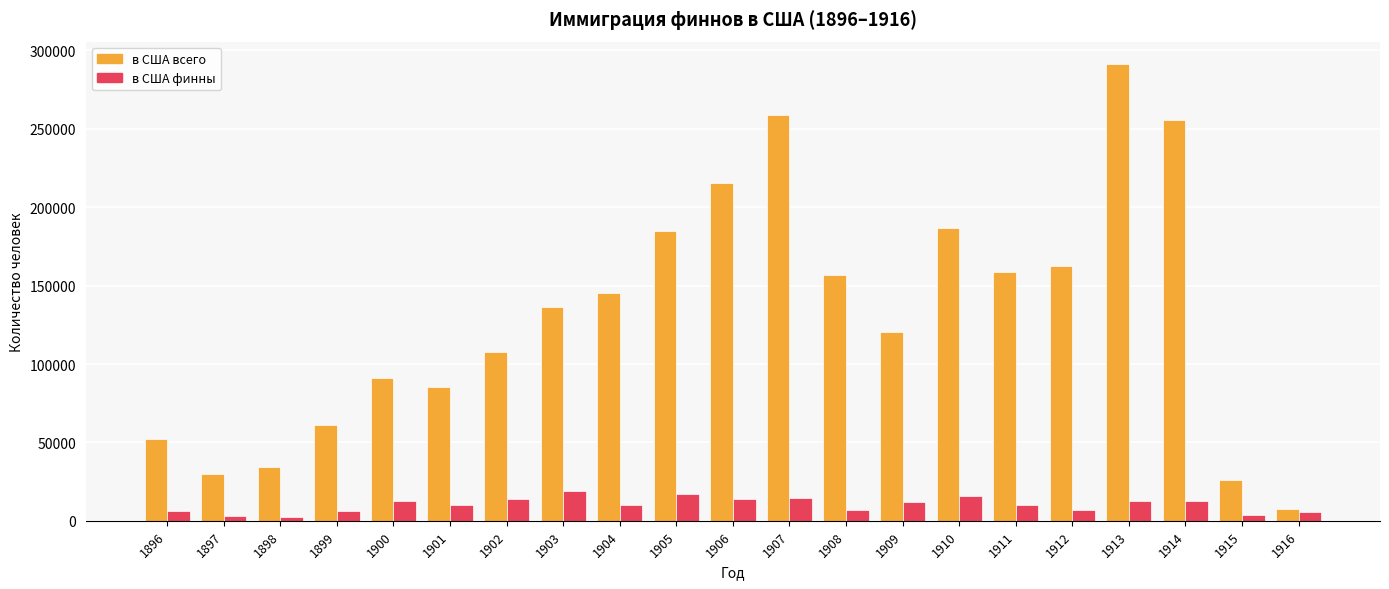

What is the difference between the maximum and minimum values in the в США всего series?

283198